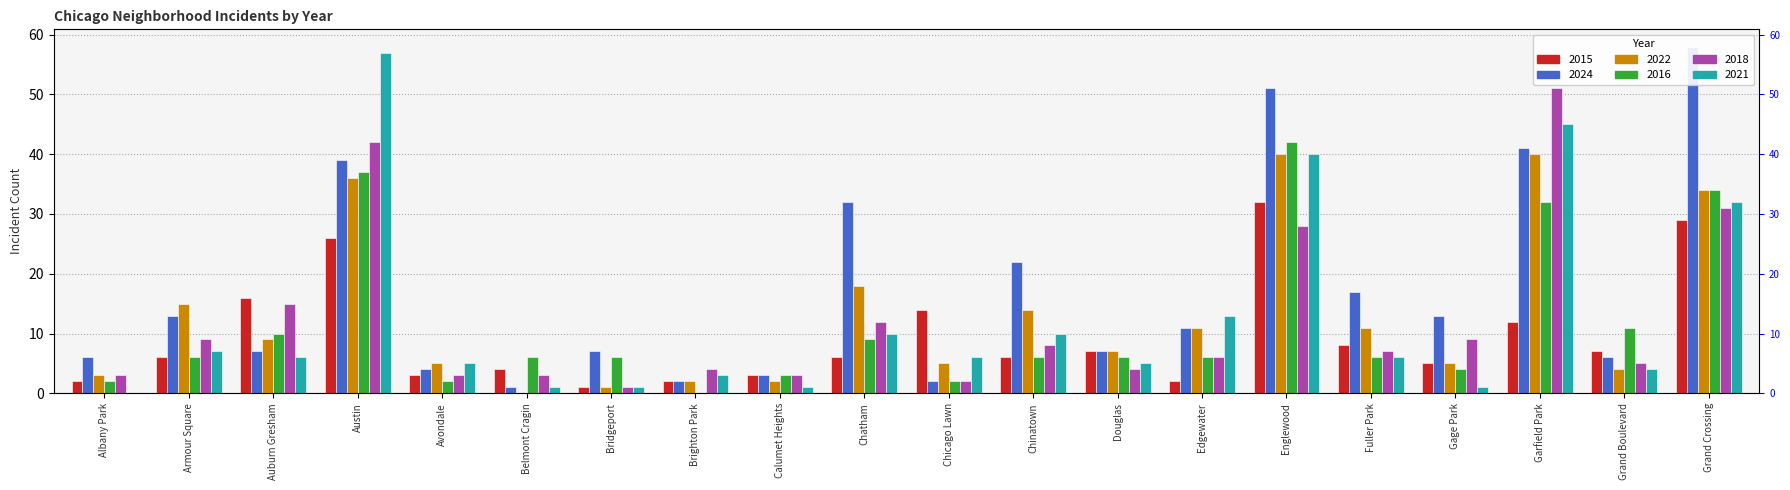

Which series has the widest spread of values?

2024